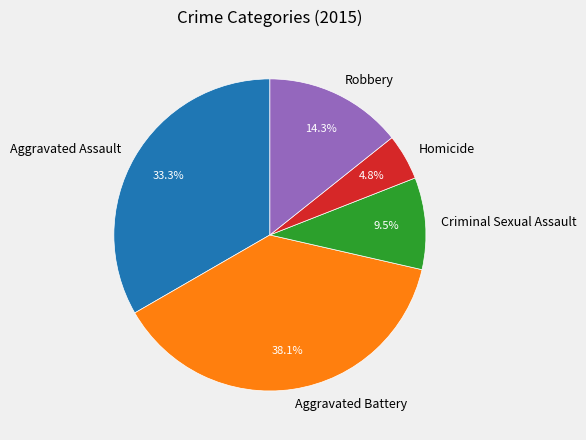

How much of the chart is everything except Aggravated Assault?

66.7%